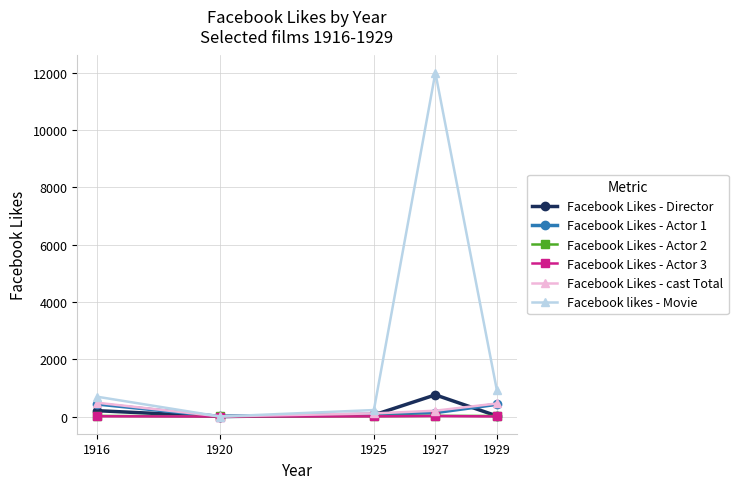

At which category does the chart reach its peak across all series?

1927